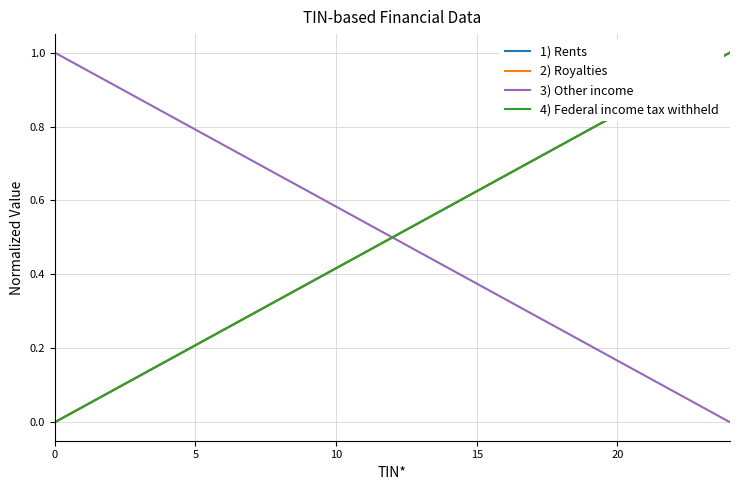

Does the chart display data point markers on the line(s)?

No